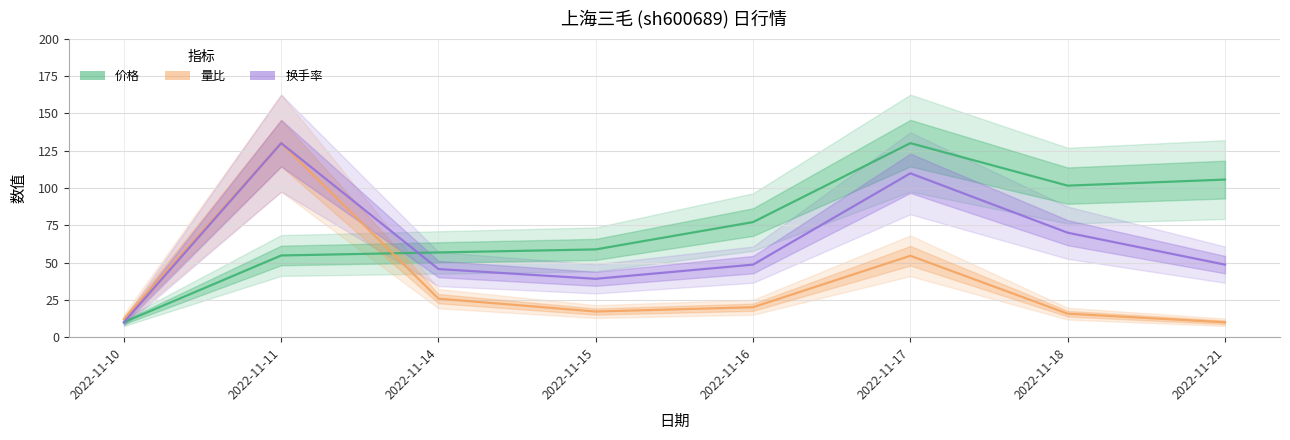

How many distinct data groups are displayed?

3